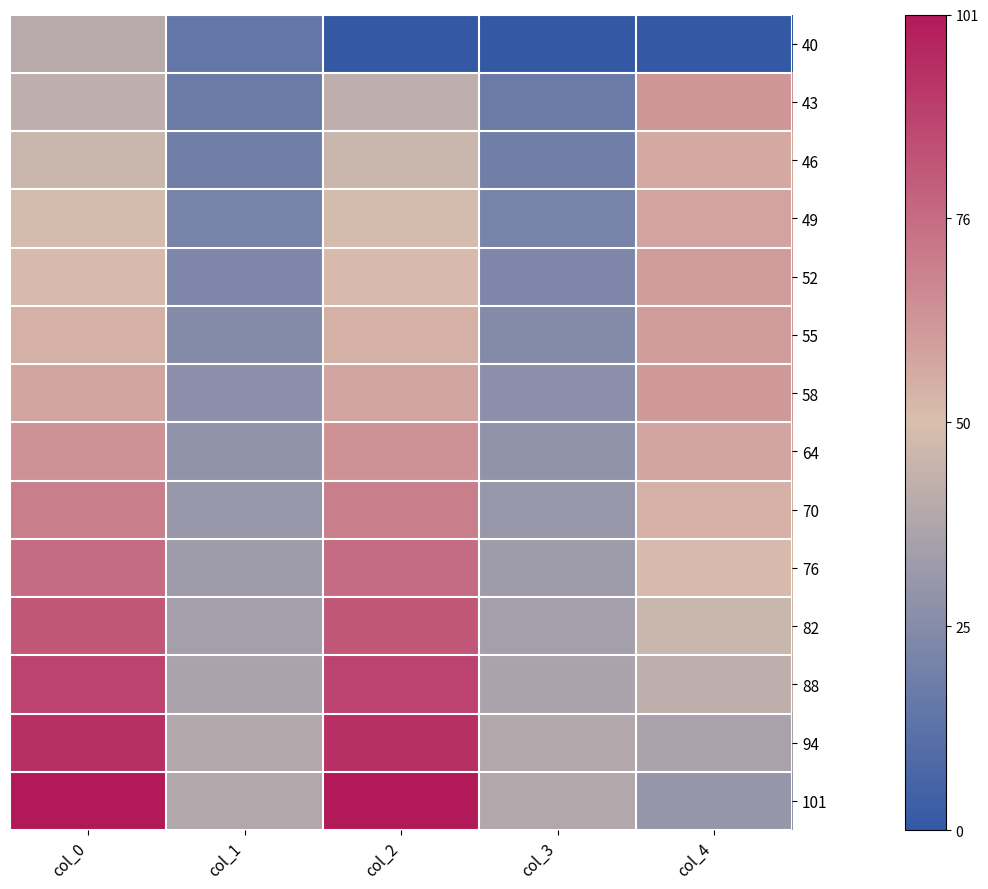

What is the difference between the highest and lowest values at col_0?

61